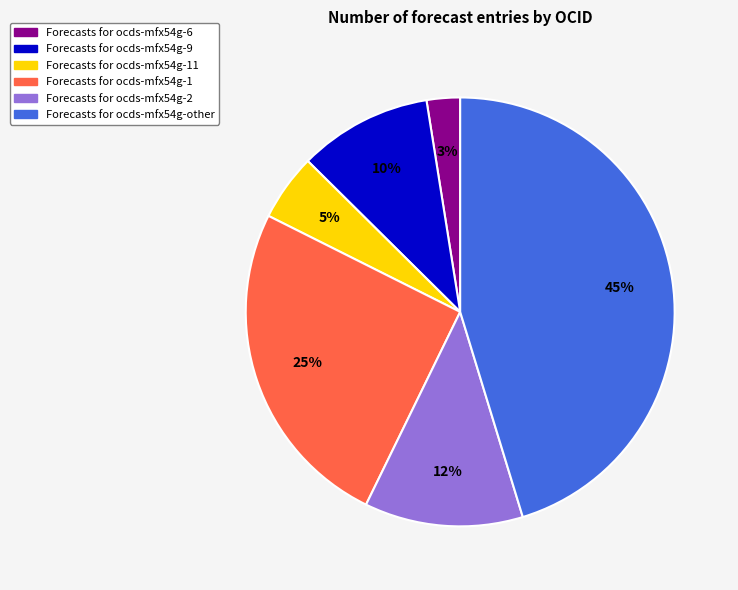

To the nearest percent, what is the average slice percentage?

17%